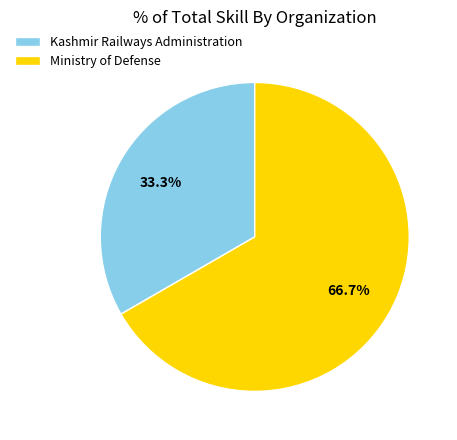

How many slices are in this pie chart?

2